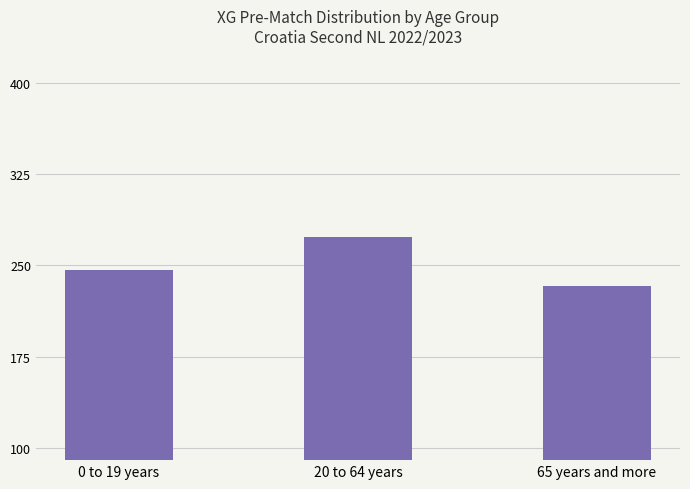

What is the approximate value at 65 years and more?

233